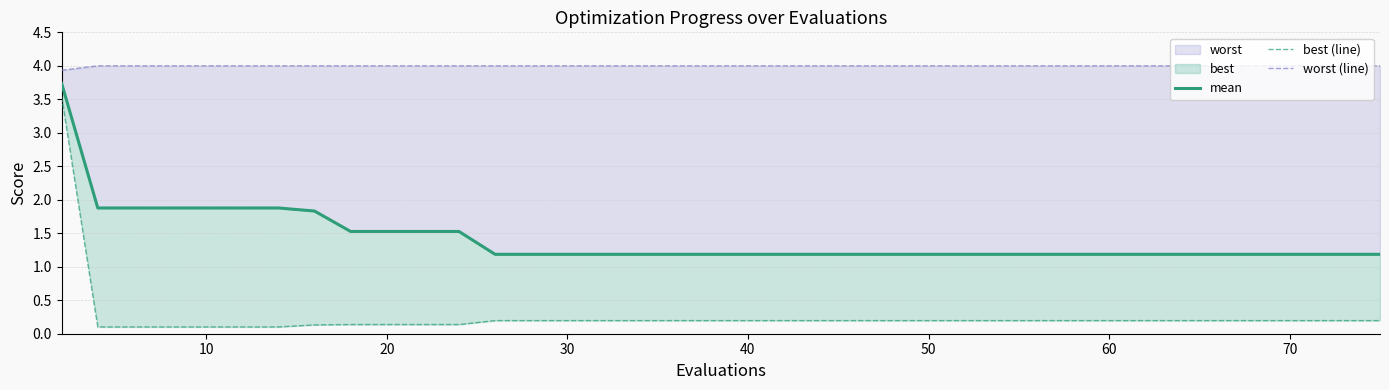

What is the maximum value for best (line)?

3.5